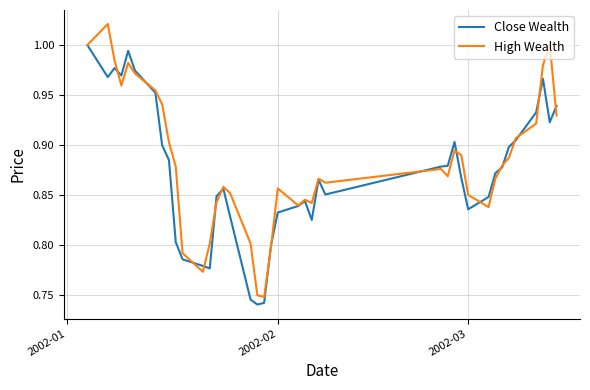

List the series in order of their peak value, lowest first.

Close Wealth, High Wealth